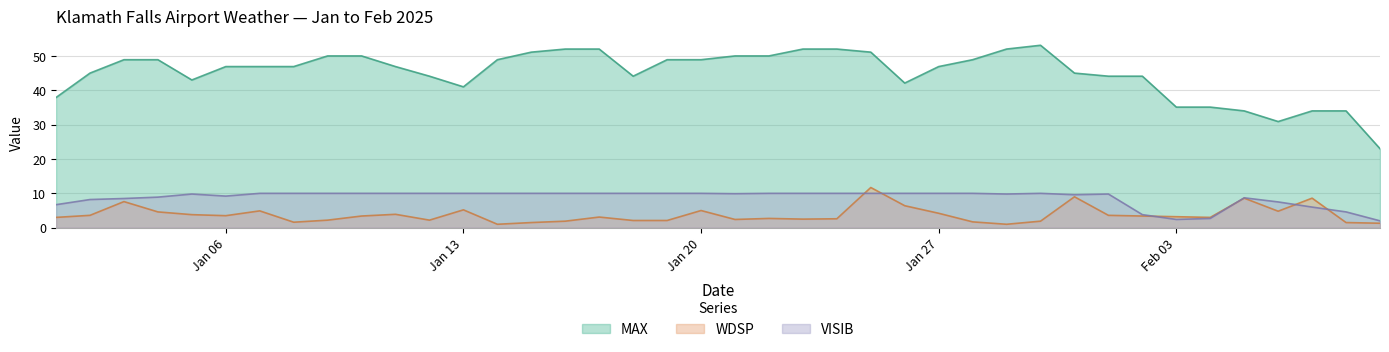

What is the maximum value shown in the chart?

53.1